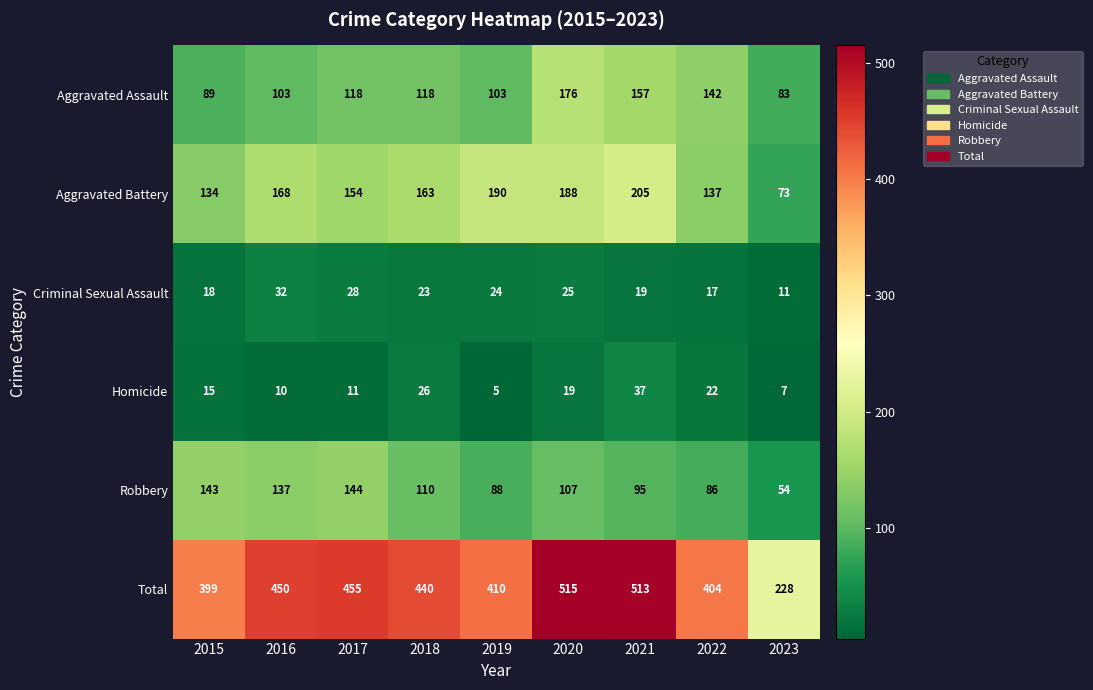

Rank the series by their maximum value, from highest to lowest.

Total, Aggravated Battery, Aggravated Assault, Robbery, Homicide, Criminal Sexual Assault